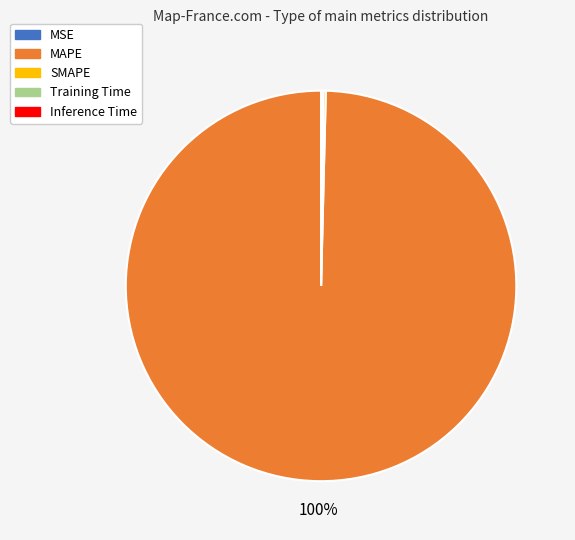

Is there a majority slice in this chart?

Yes